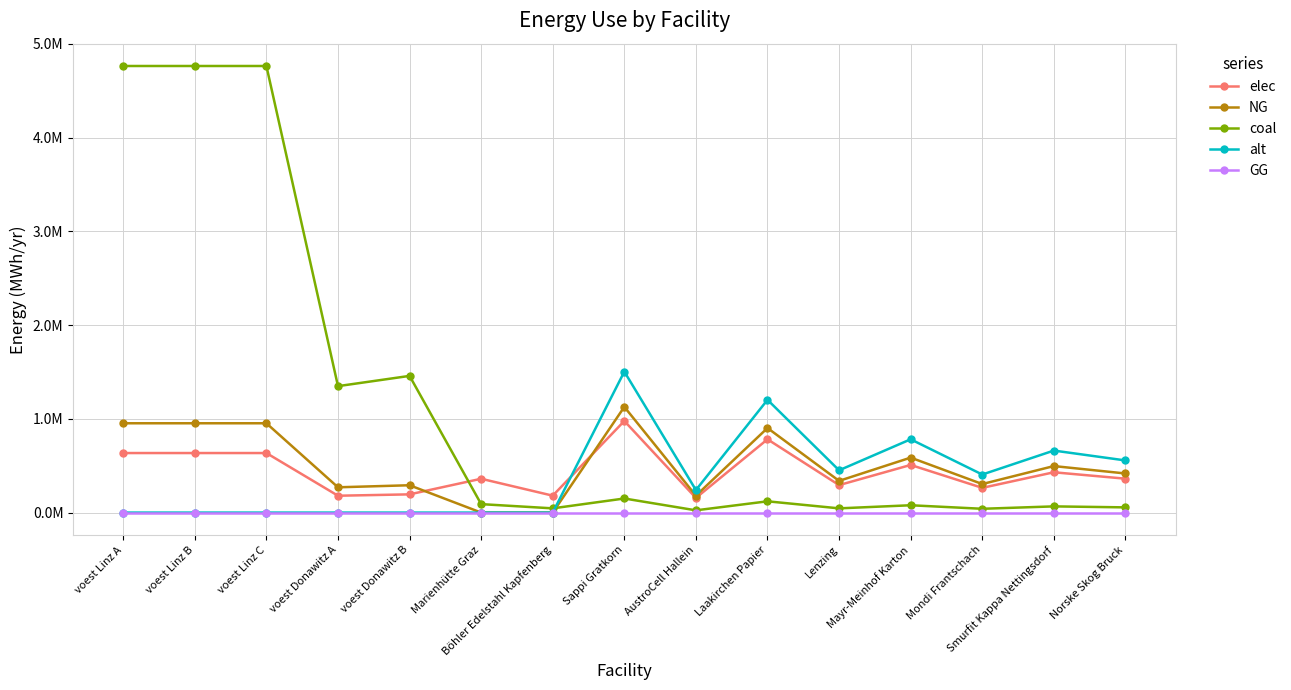

What are all the series names shown in the legend?

elec, NG, coal, alt, GG